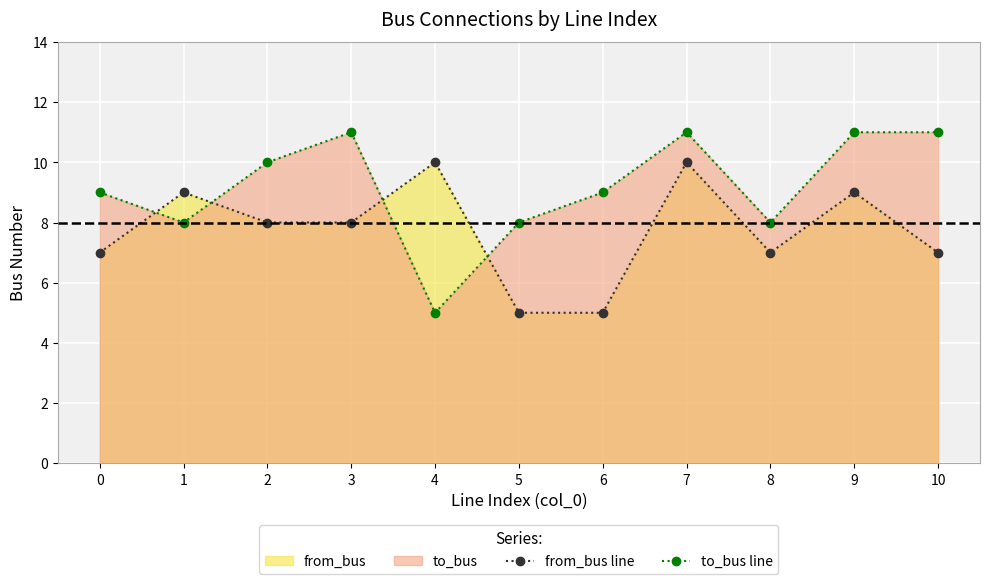

Reading right to left, list all the values displayed in this chart.

from_bus line: 10=7	9=9	8=7	7=10	6=5	5=5	4=10	3=8	2=8	1=9	0=7
to_bus line: 10=11	9=11	8=8	7=11	6=9	5=8	4=5	3=11	2=10	1=8	0=9